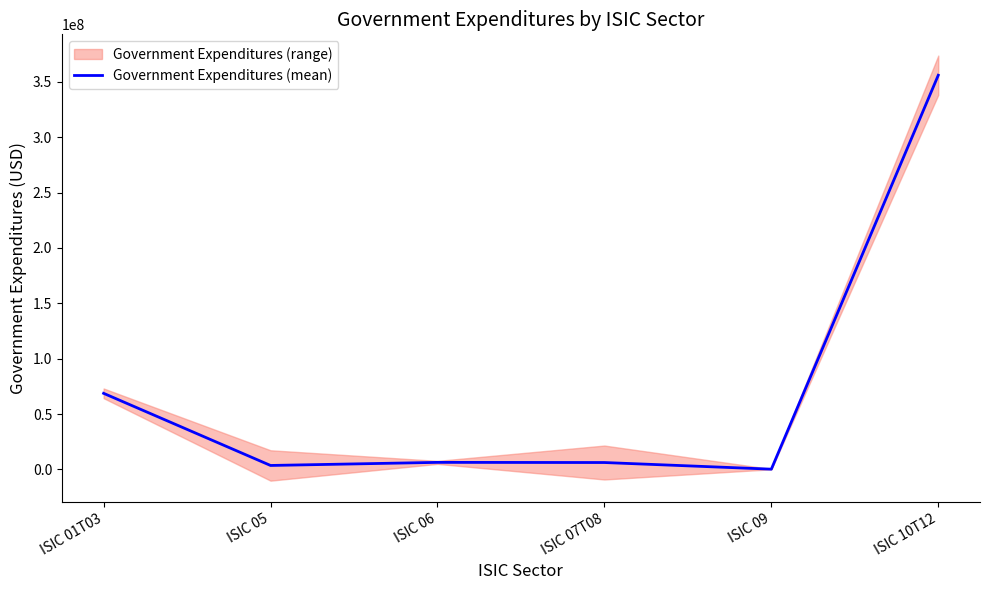

What is the label of the 4th point from the left?

ISIC 07T08